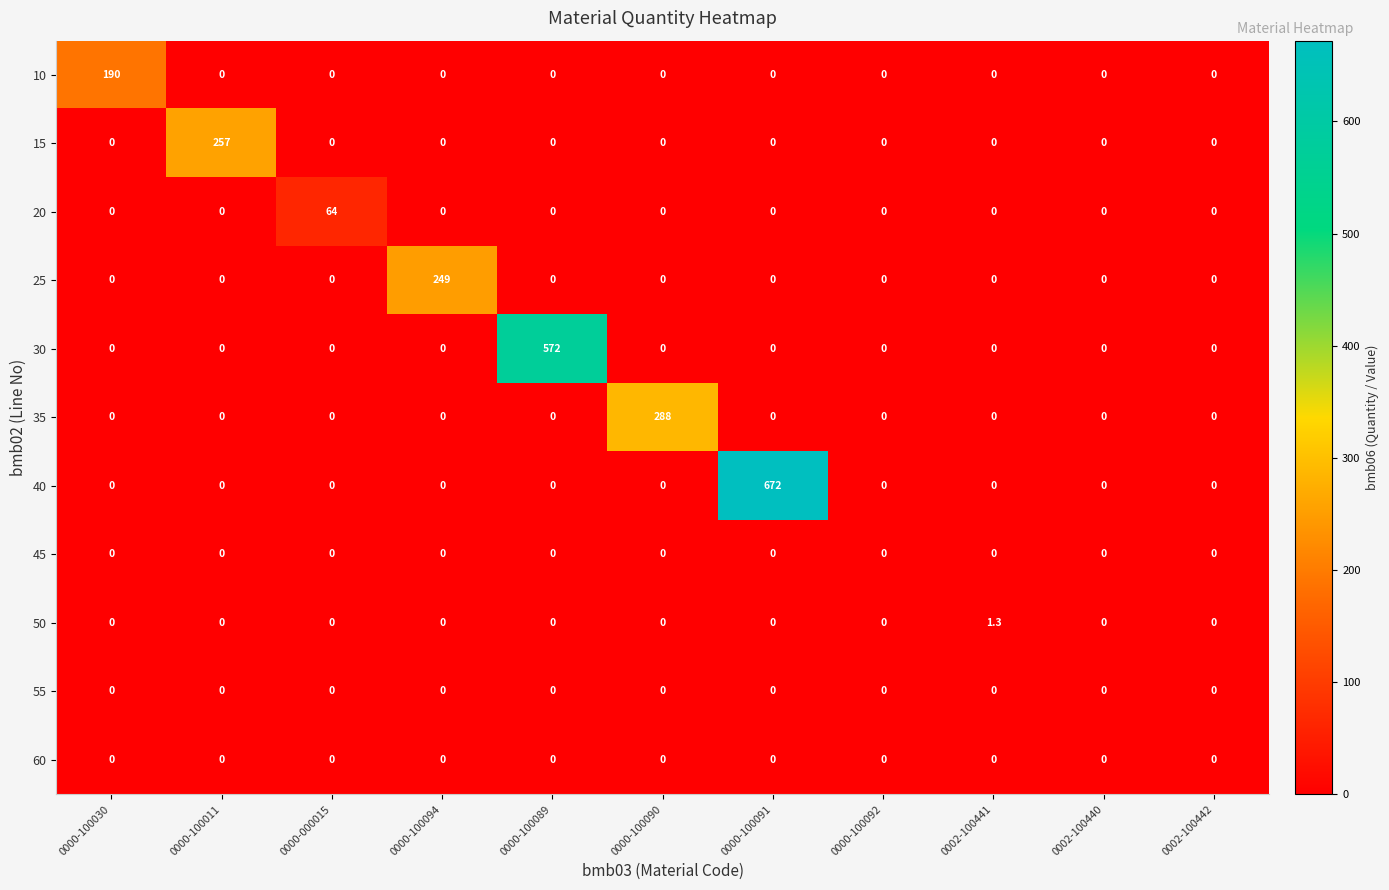

What is the greatest value displayed?

672.0